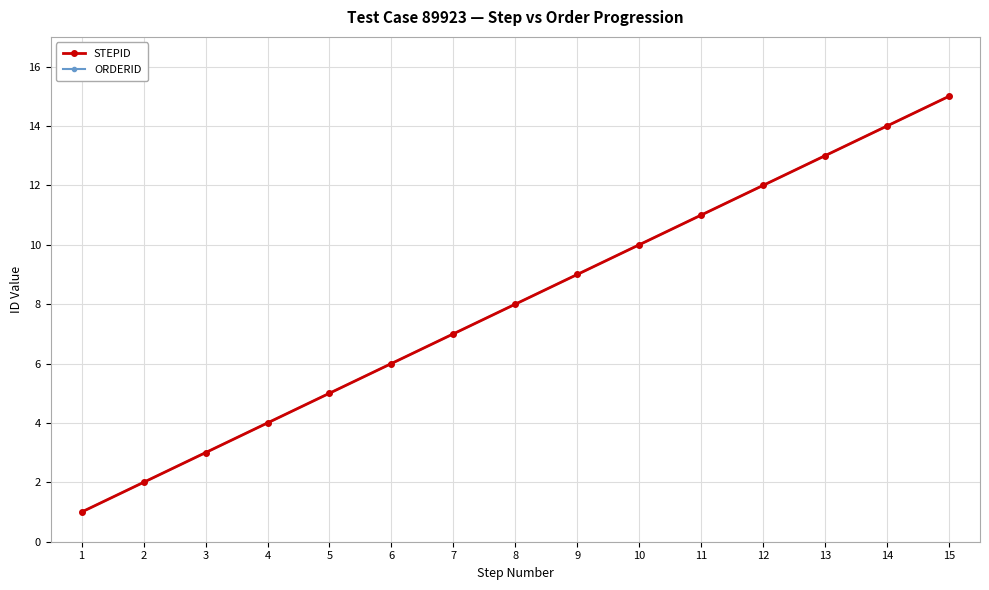

What is the average value of the STEPID series?

8